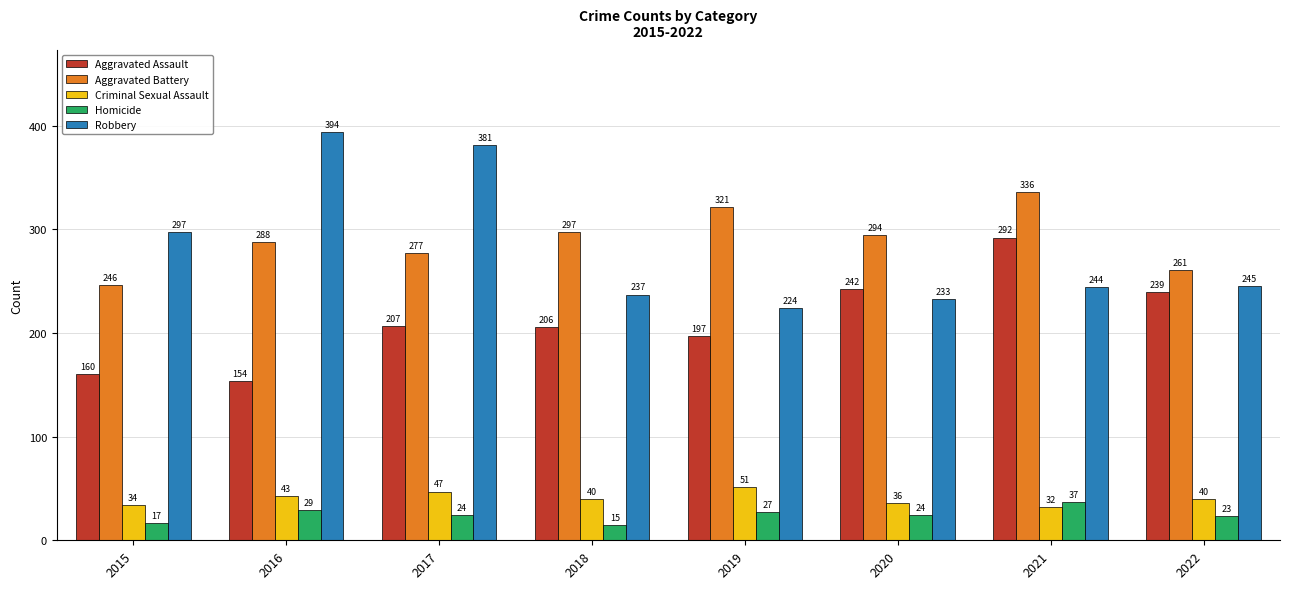

What is the maximum value shown in the chart?

394